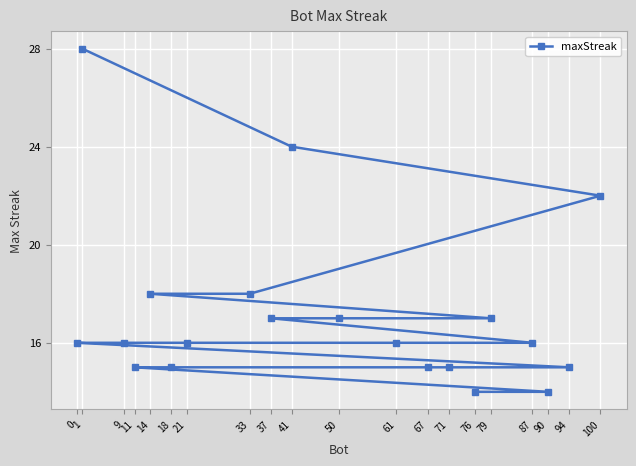

List the labels in order of value, largest first.

1, 41, 100, 33, 14, 79, 50, 37, 87, 61, 21, 9, 0, 94, 71, 67, 18, 11, 90, 76